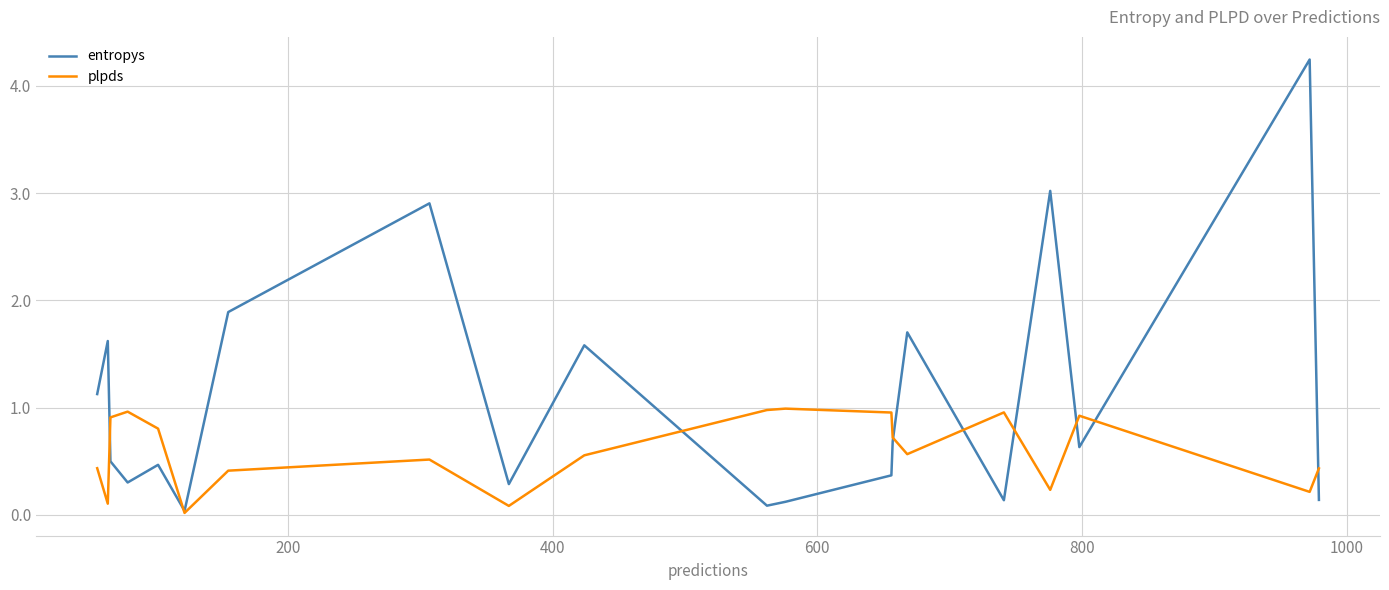

Rank the series by their average value, from highest to lowest.

entropys, plpds